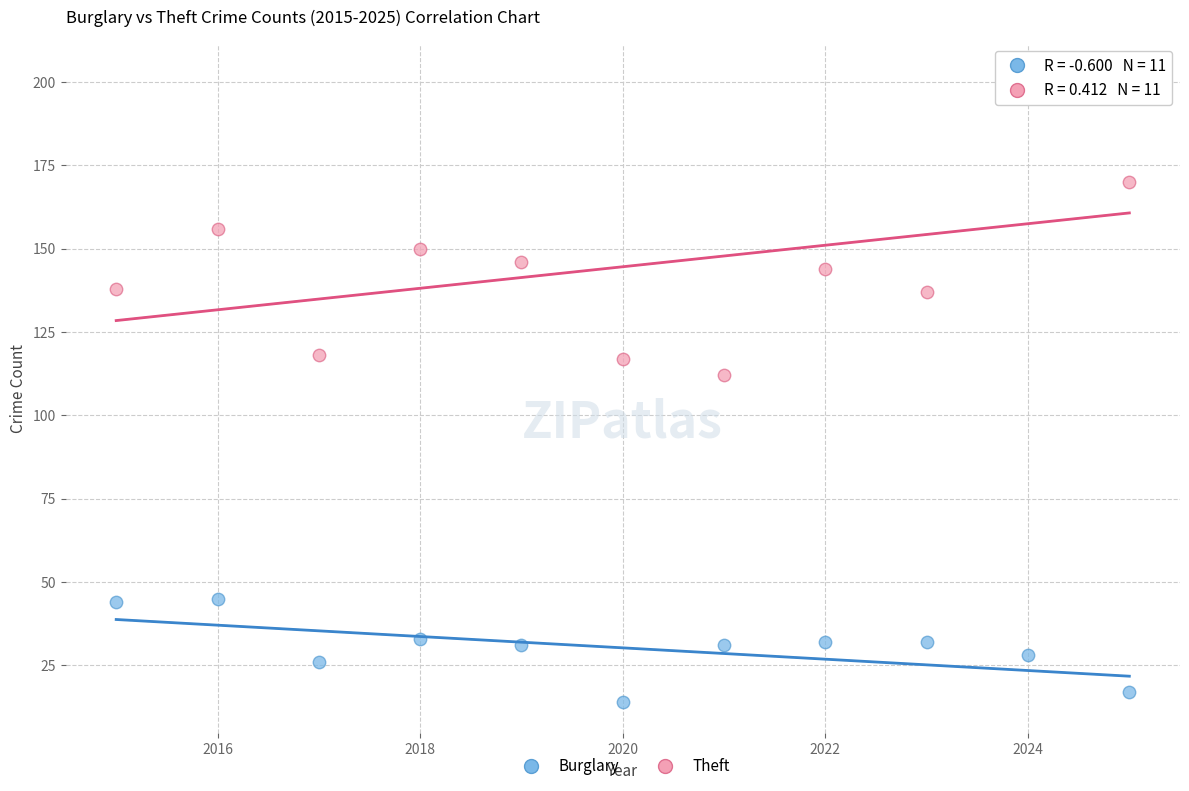

What are all the series names shown in the legend?

Burglary, Theft